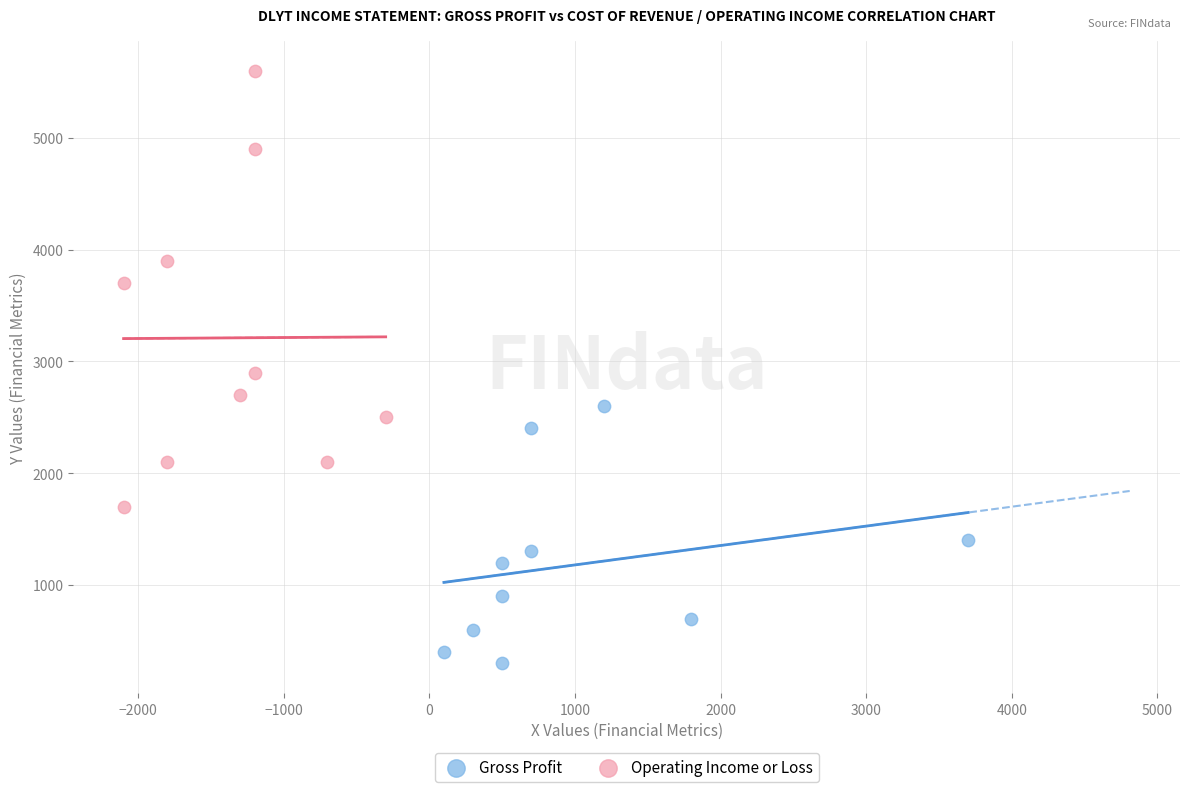

Which series reaches the minimum Y coordinate?

Gross Profit